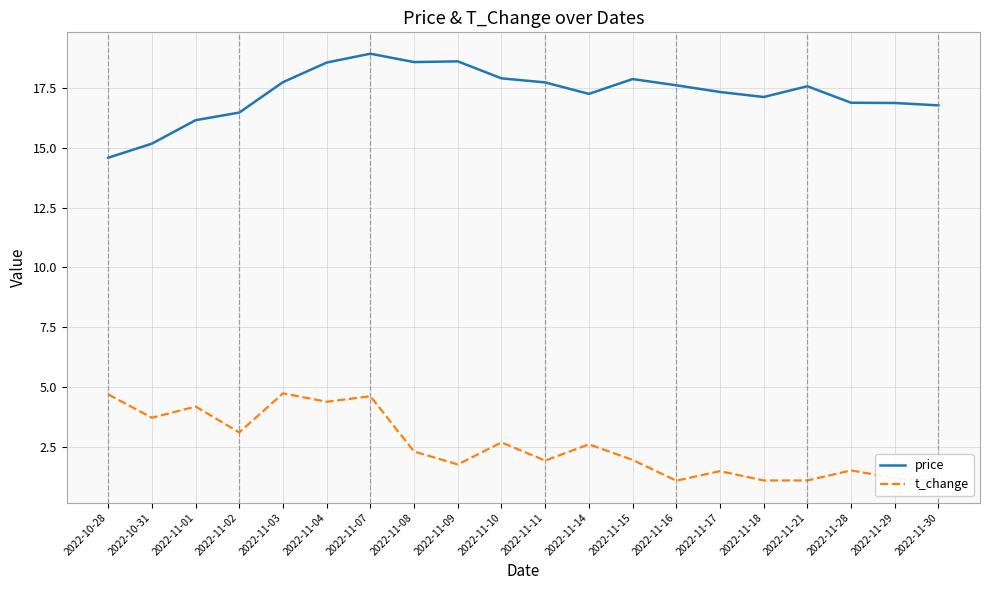

What is the greatest value displayed?

18.9